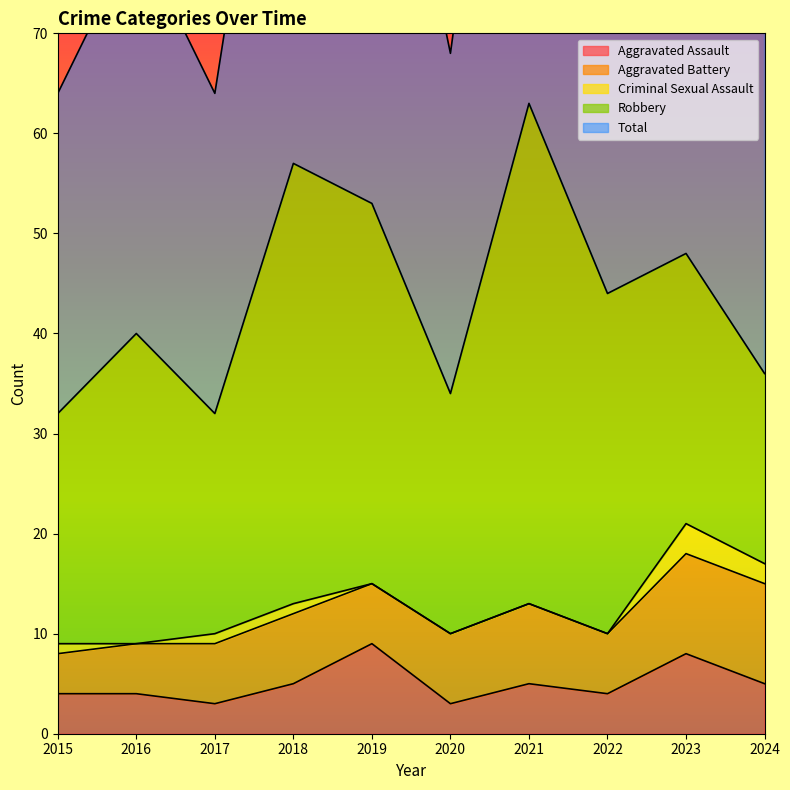

Reading left to right, what are all the values shown in this chart?

Aggravated Assault: 4	4	3	5	9	3	5	4	8	5
Aggravated Battery: 4	5	6	7	6	7	8	6	10	10
Criminal Sexual Assault: 1	0	1	1	0	0	0	0	3	2
Robbery: 23	31	22	44	38	24	50	34	27	19
Total: 32	40	32	57	53	34	63	44	48	36